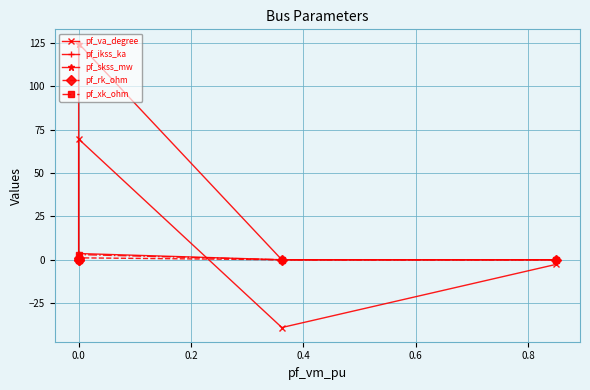

How many interior local peaks does the pf_xk_ohm series have?

1